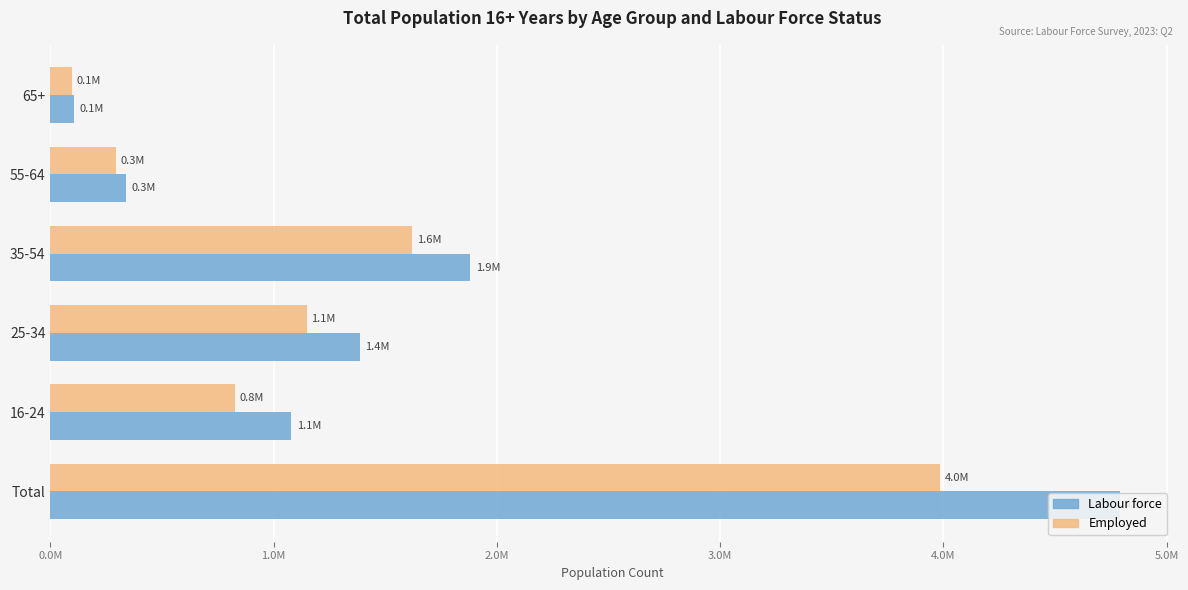

What is the average value of the Labour force series?

1596773.6